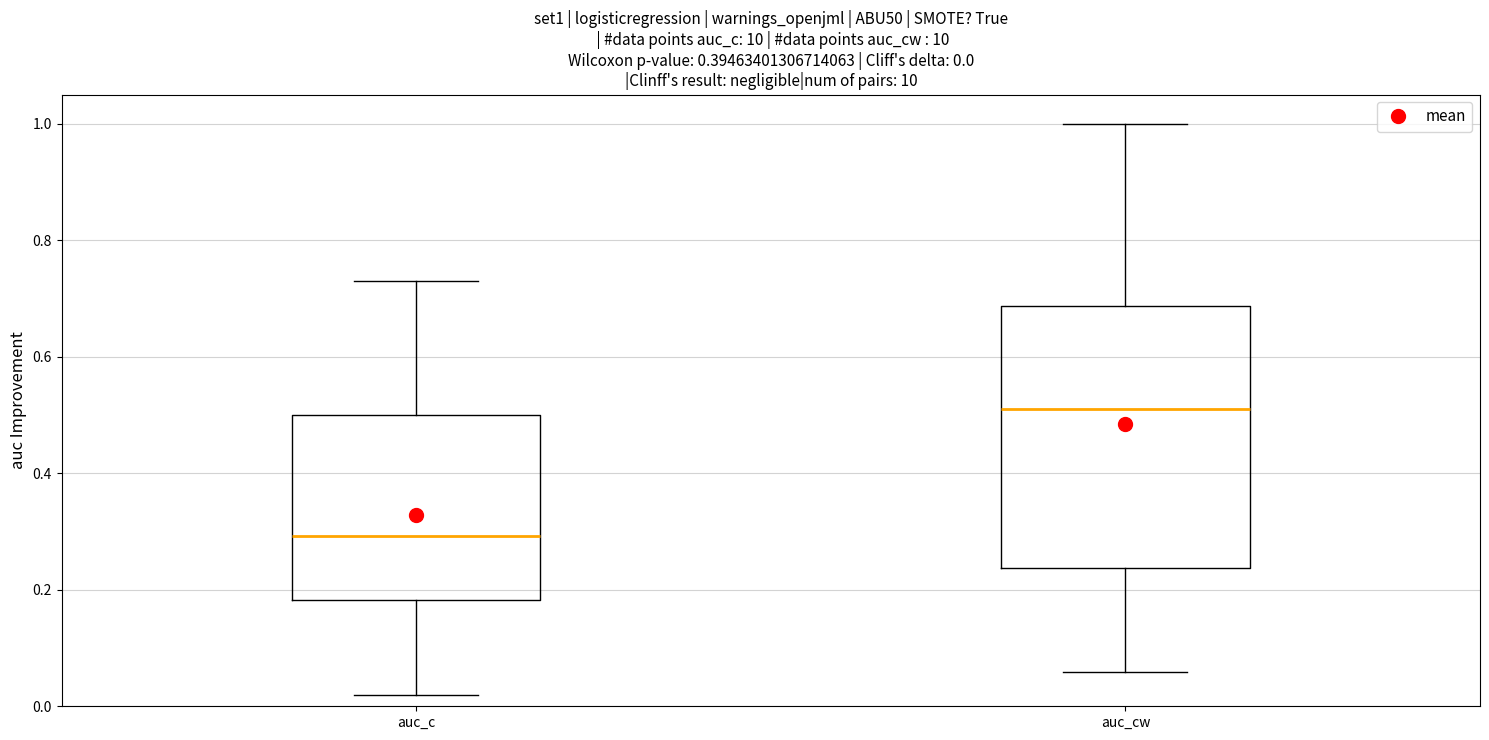

Which box's median line is the highest?

auc_cw